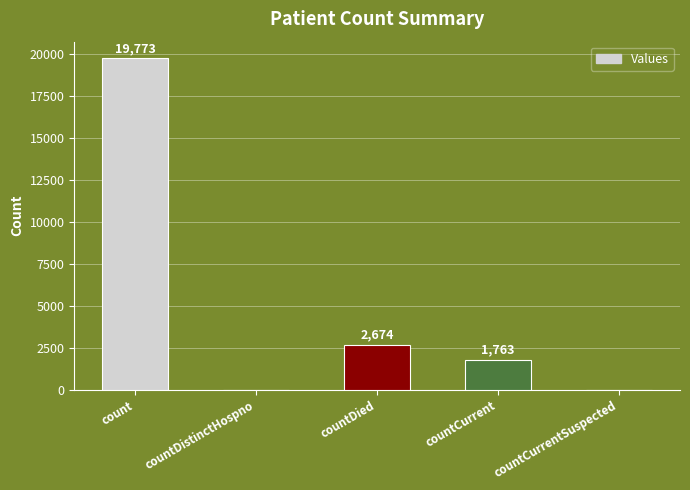

Which has a higher value, countCurrentSuspected or countDied?

countDied